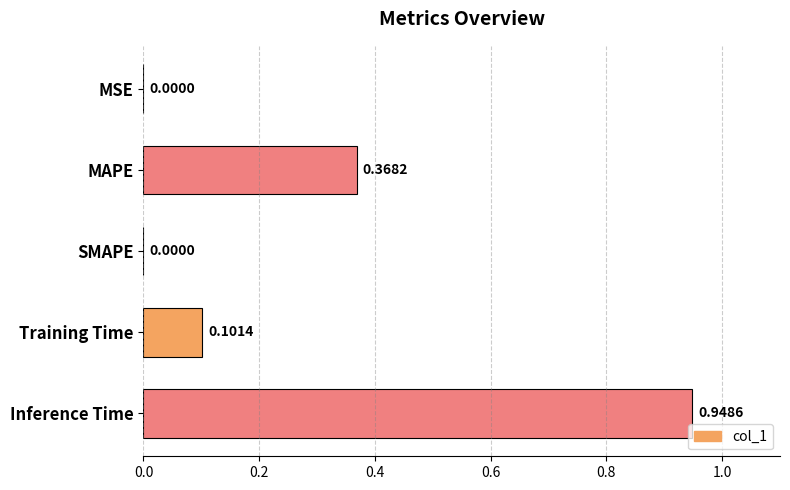

What is the change in value from Training Time to Inference Time?

+0.8